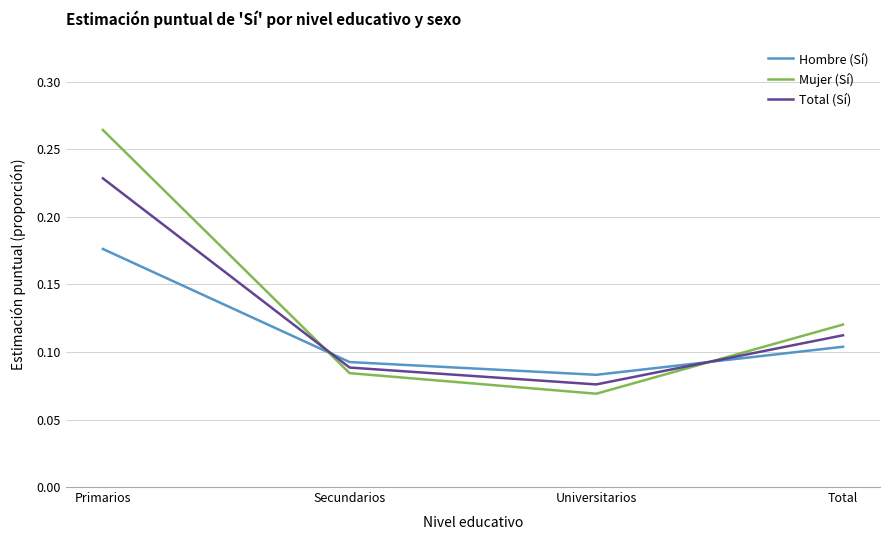

How many categories are shown in the chart?

4